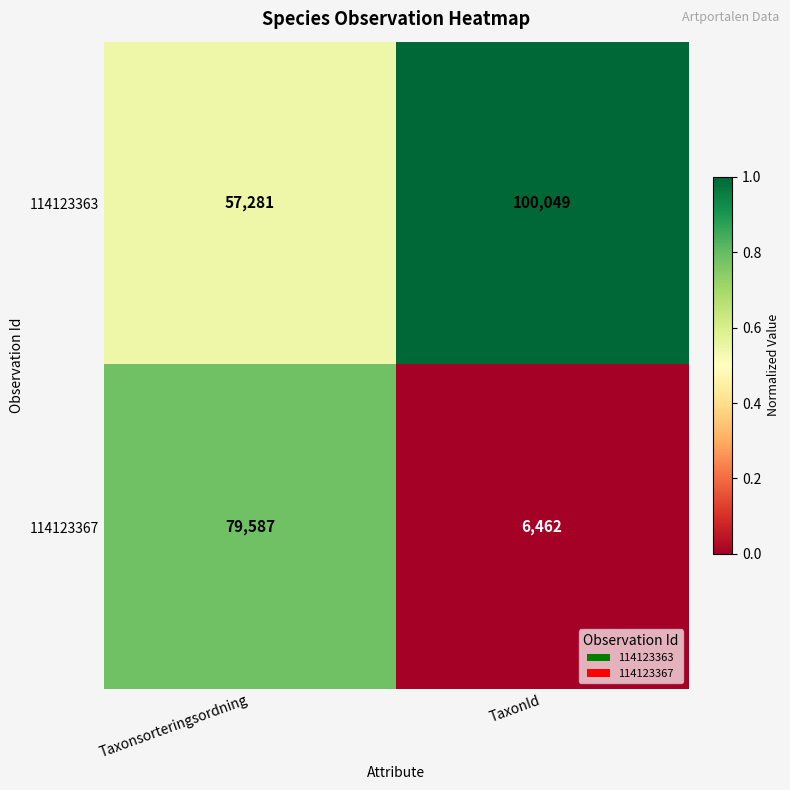

How many data points in 114123363 are less than 100049?

1